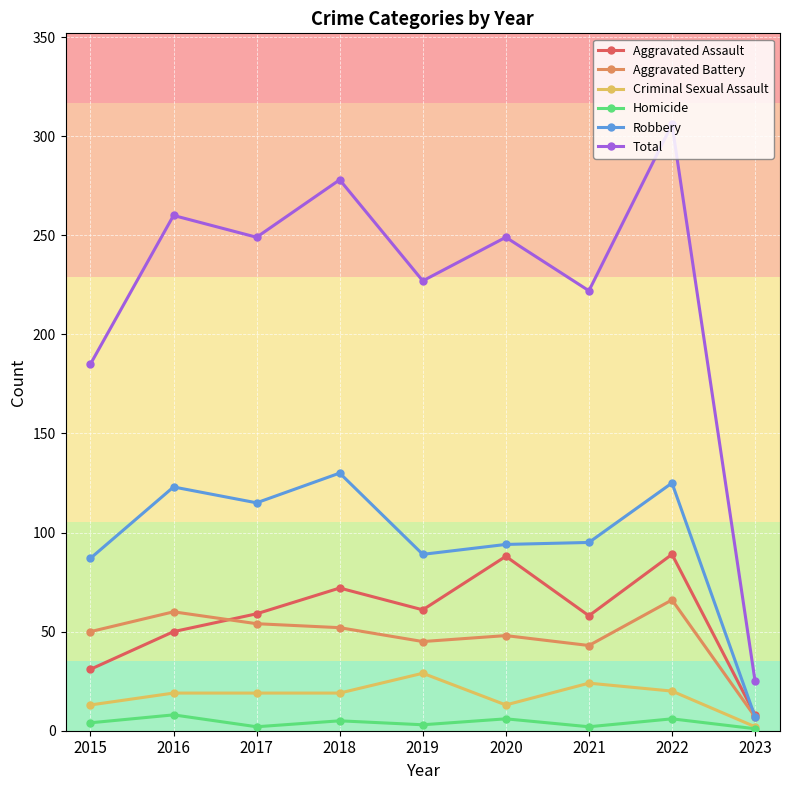

Does the chart display data point markers on the line(s)?

Yes